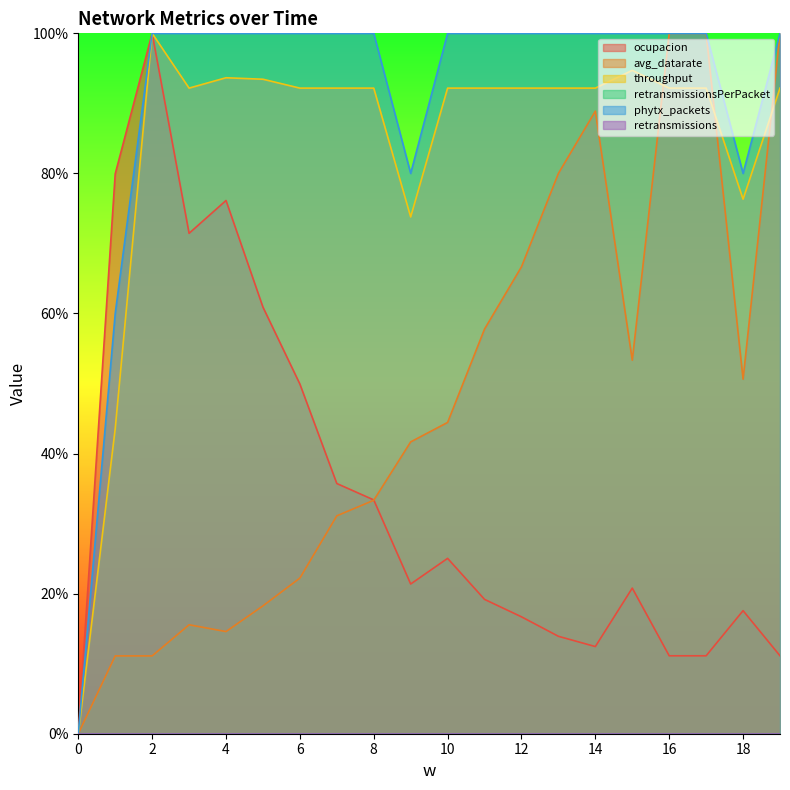

True or false: ocupacion and phytx_packets intersect in this chart.

False